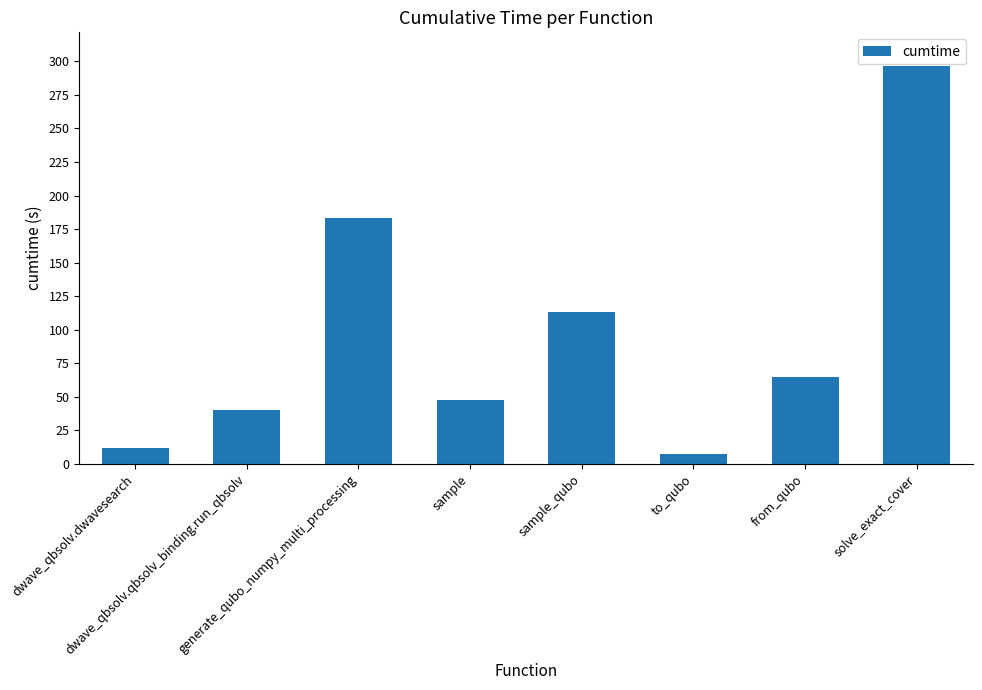

List the labels in order of value, smallest first.

to_qubo, dwave_qbsolv.dwavesearch, dwave_qbsolv.qbsolv_binding.run_qbsolv, sample, from_qubo, sample_qubo, generate_qubo_numpy_multi_processing, solve_exact_cover